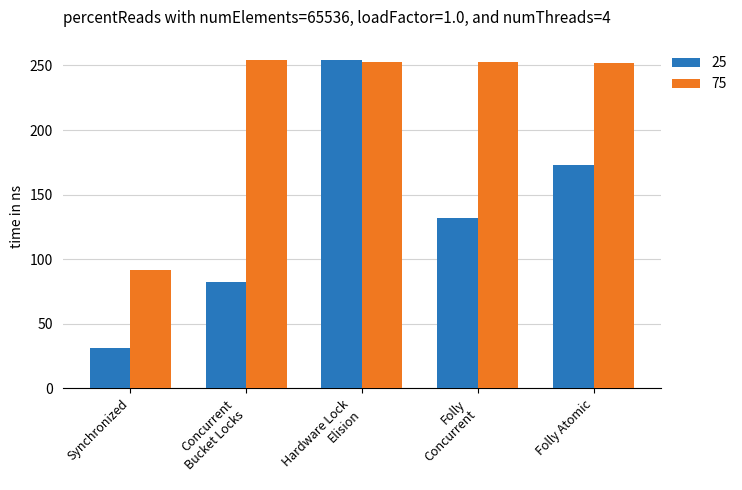

What is the sum of all 75 values?

1104